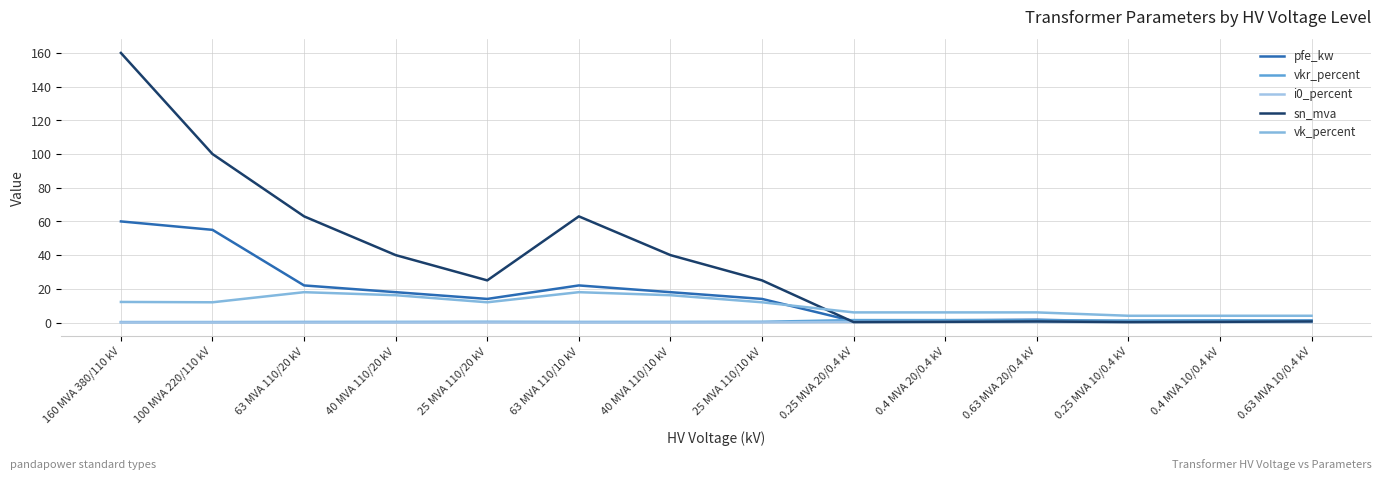

What is the value of the sn_mva point at the 3rd from the left?

63.0